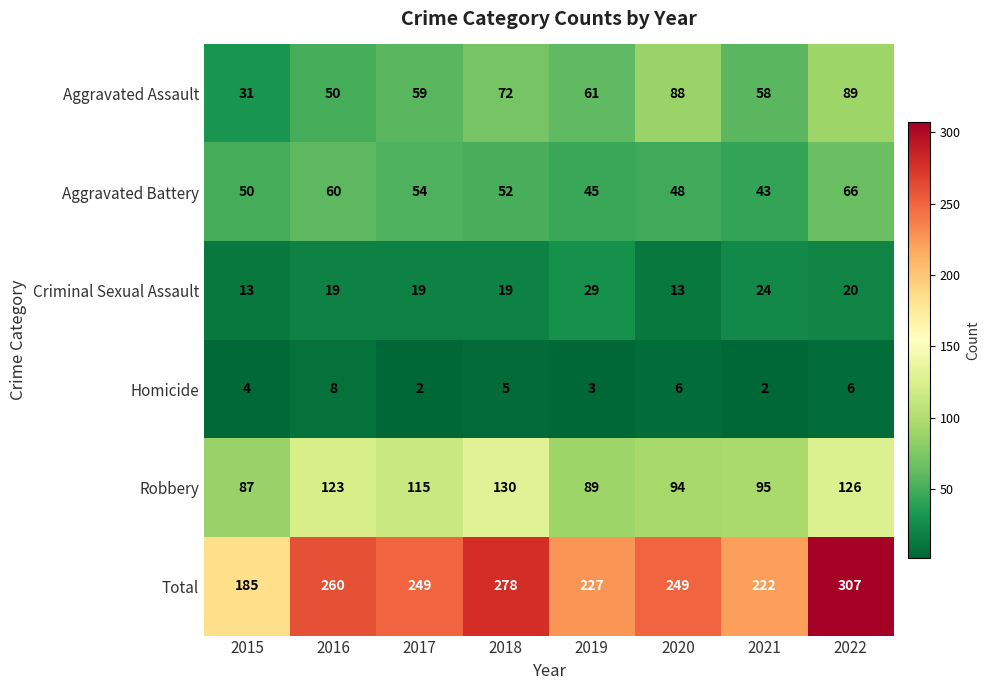

What is the average value of the Robbery series?

107